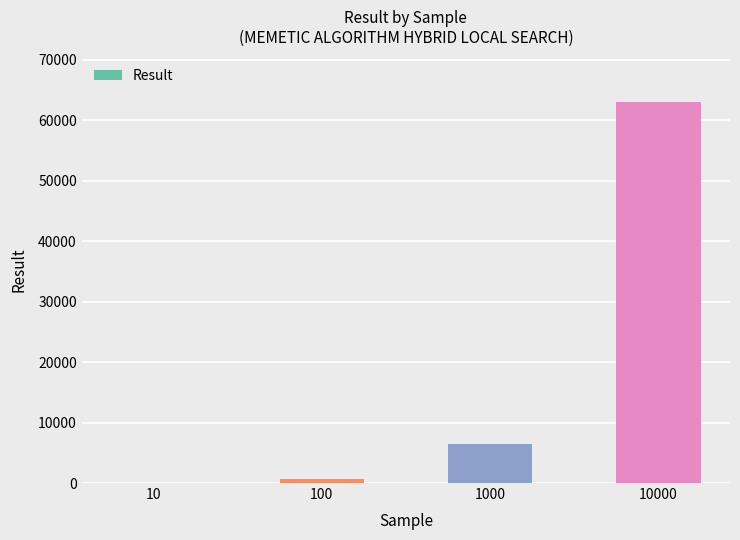

True or false: the data shows 63005 at 10000.

True